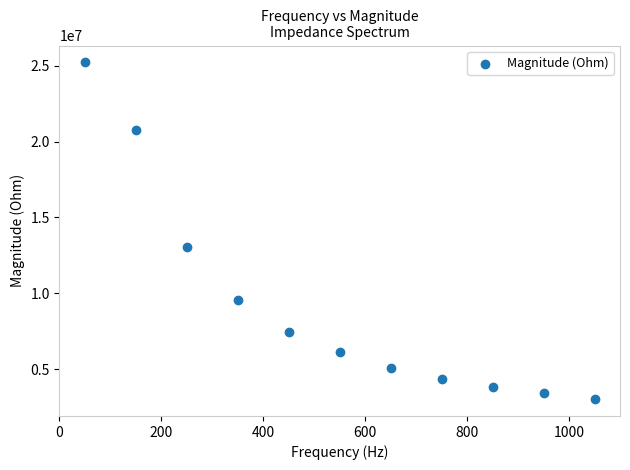

What Y value in the scatter plot is closest to 14119418?

13019832.4